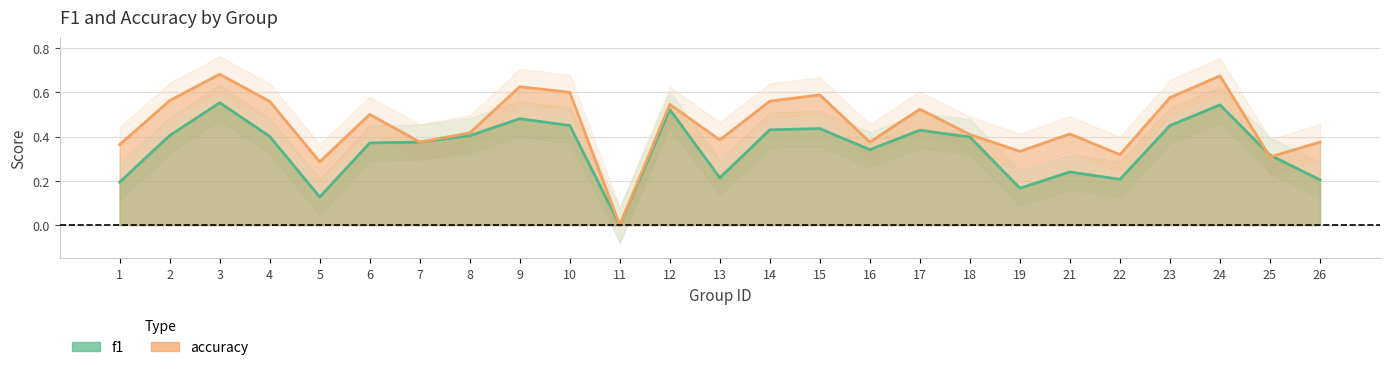

At which category is the sum across all series the highest?

3